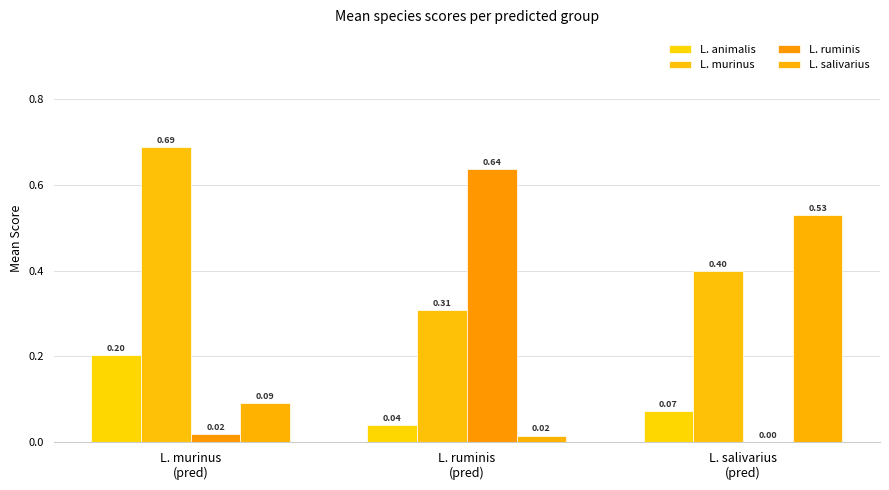

At how many categories does at least one series exceed 0?

3